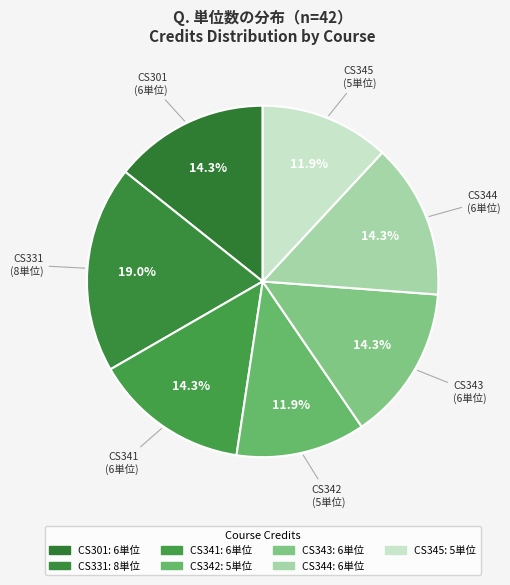

How many segments does this pie chart have?

7